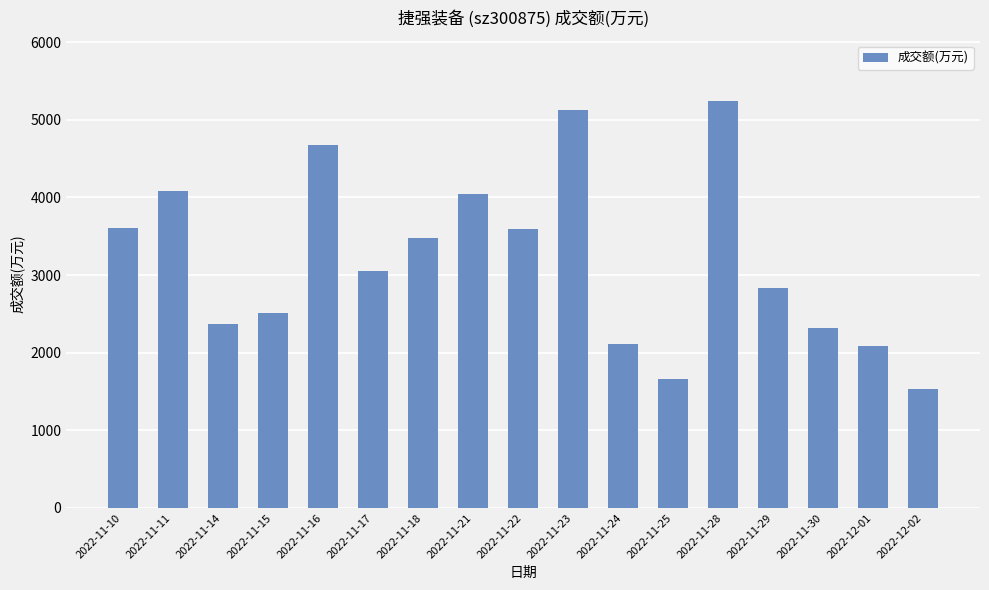

What is the sum of all values?

54312